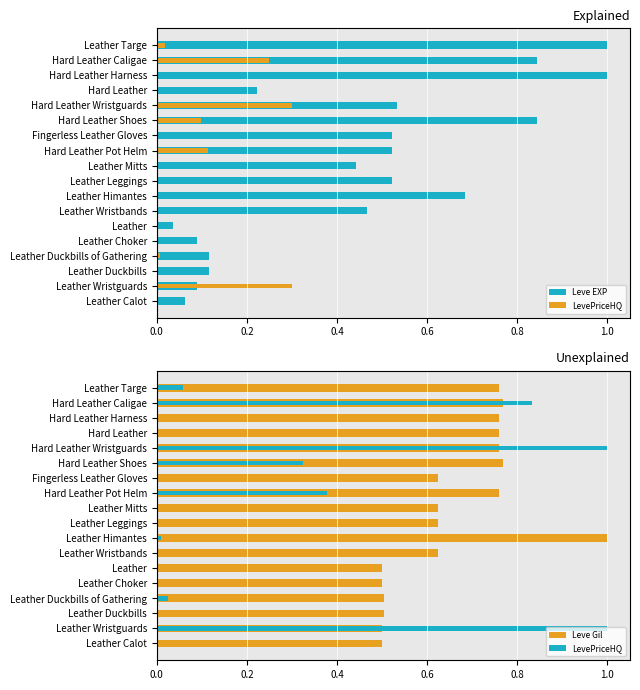

What is the difference between the highest and lowest values at Leather Duckbills of Gathering?

0.5